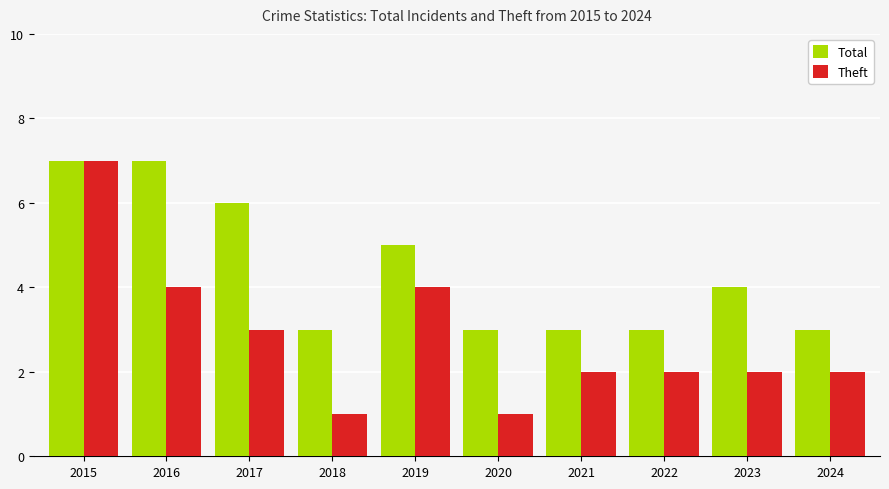

The Total series shows 3 at 2020. True or false?

True